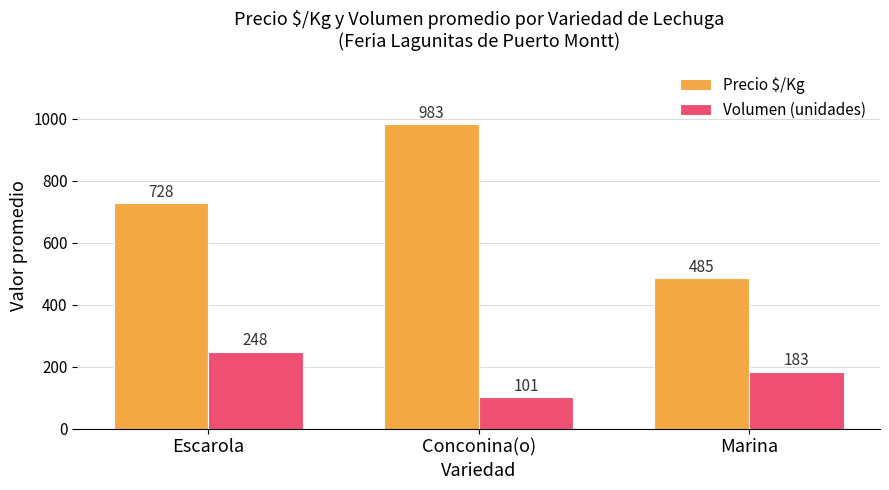

Which series has the widest spread of values?

Precio $/Kg